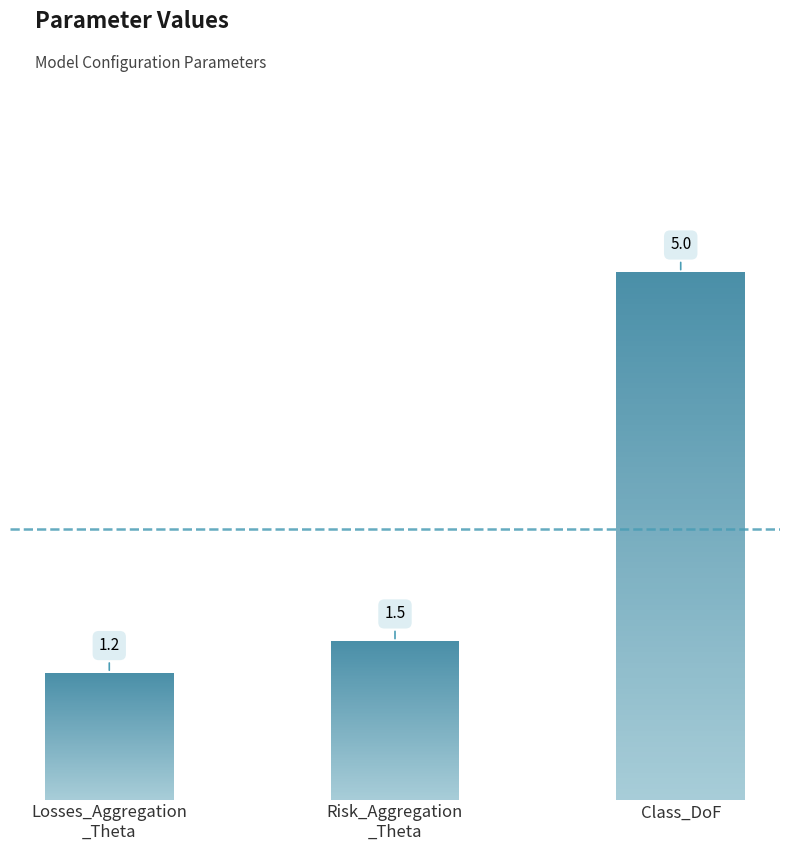

Reading right to left, transcribe all the data shown in this chart.

Class_DoF=5.0	Risk_Aggregation
_Theta=1.5	Losses_Aggregation
_Theta=1.2